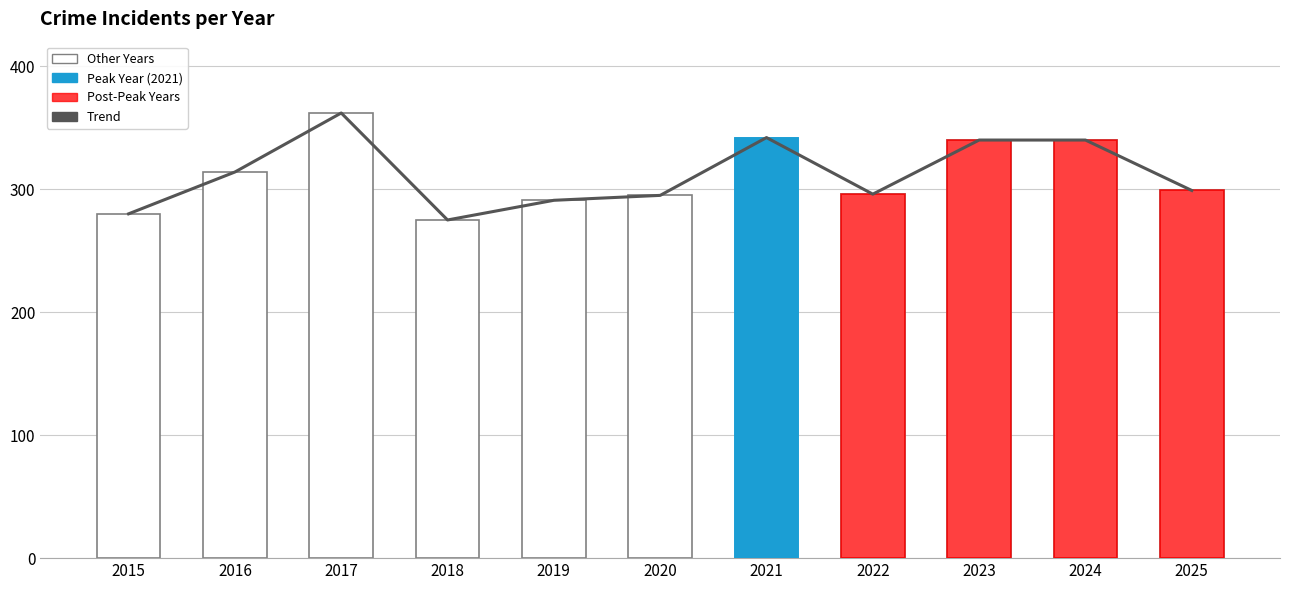

What is the minimum value shown in the chart?

275